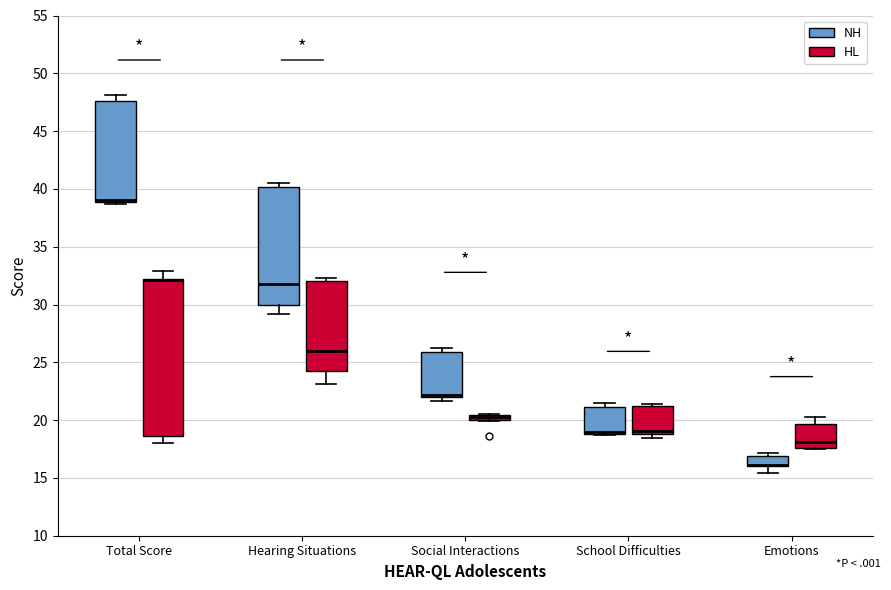

Comparing the boxes themselves (not the whiskers), which one is the tallest?

Total Score (HL)